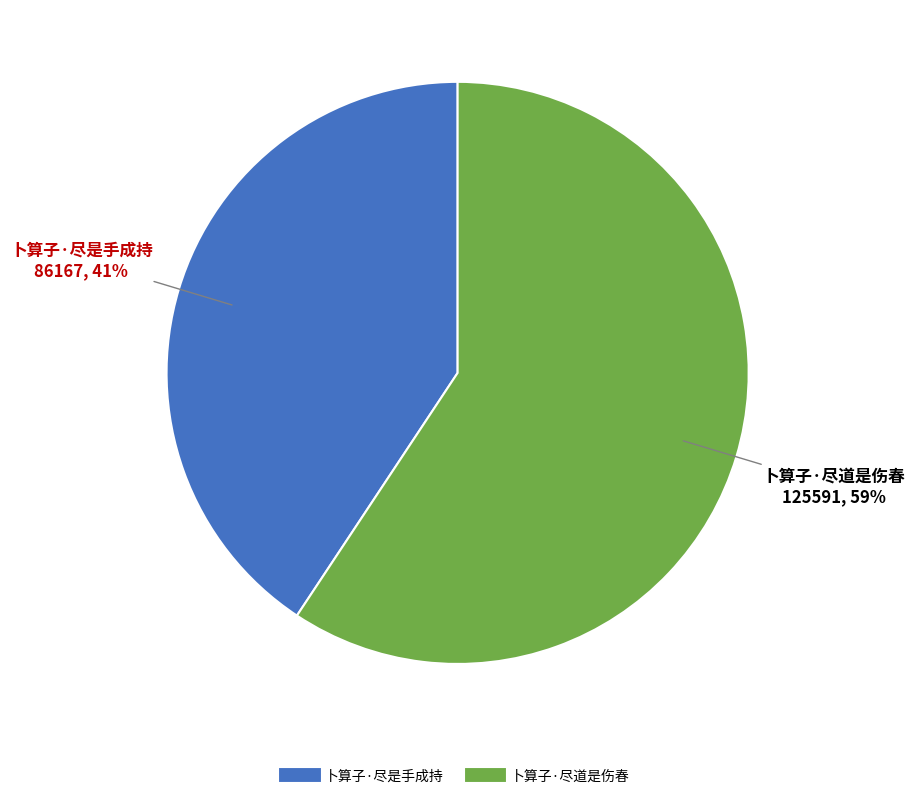

To the nearest percent, what is the average slice percentage?

50%